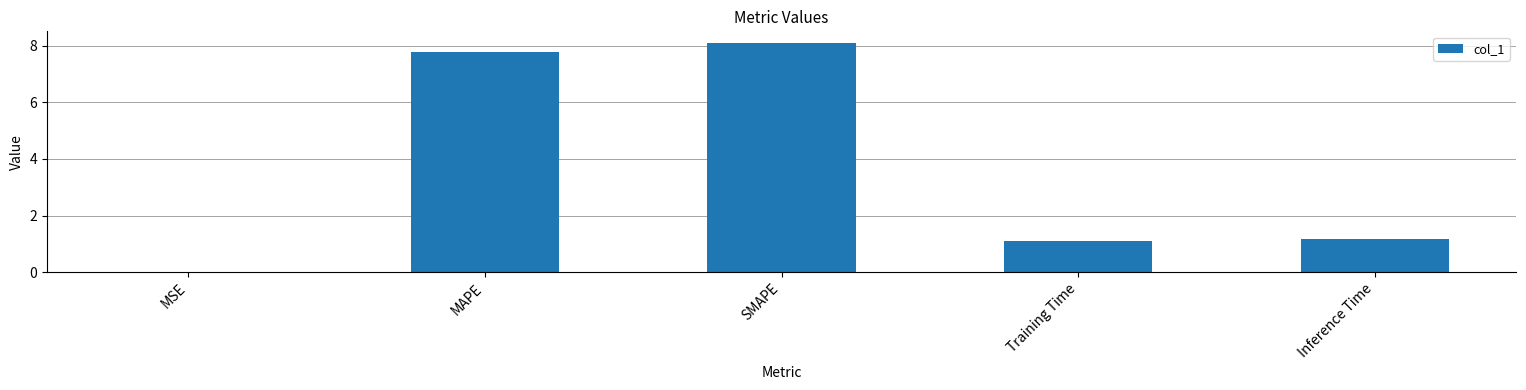

What is the change in value from MAPE to SMAPE?

+0.3